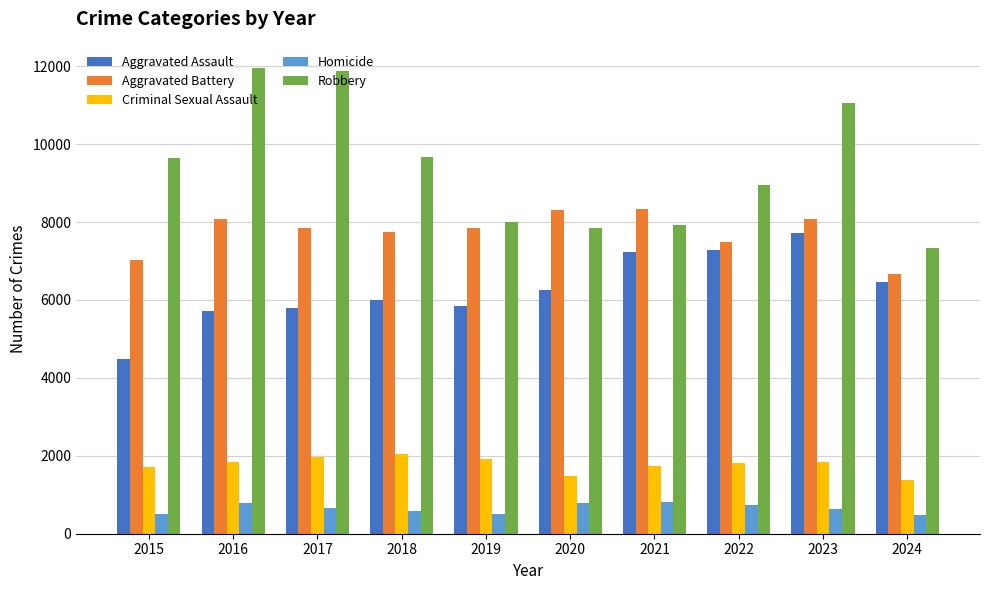

What is the spread (max minus min) of values at 2024?

6863